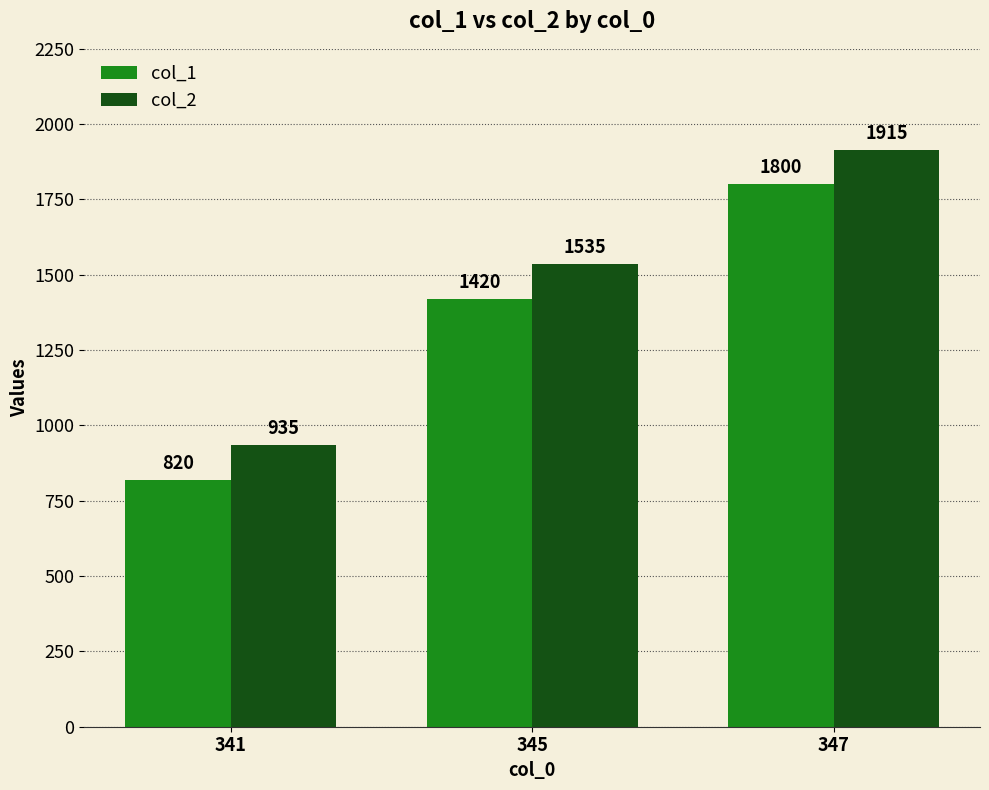

What value does the col_1 series have at 341?

820